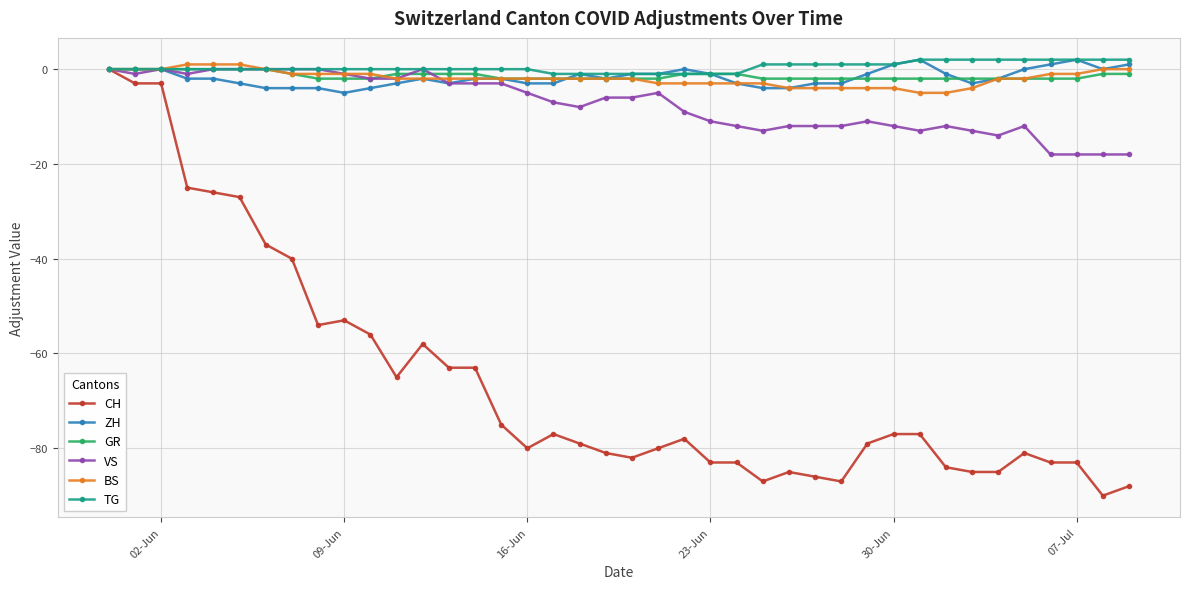

What is the minimum value shown in the chart?

-90